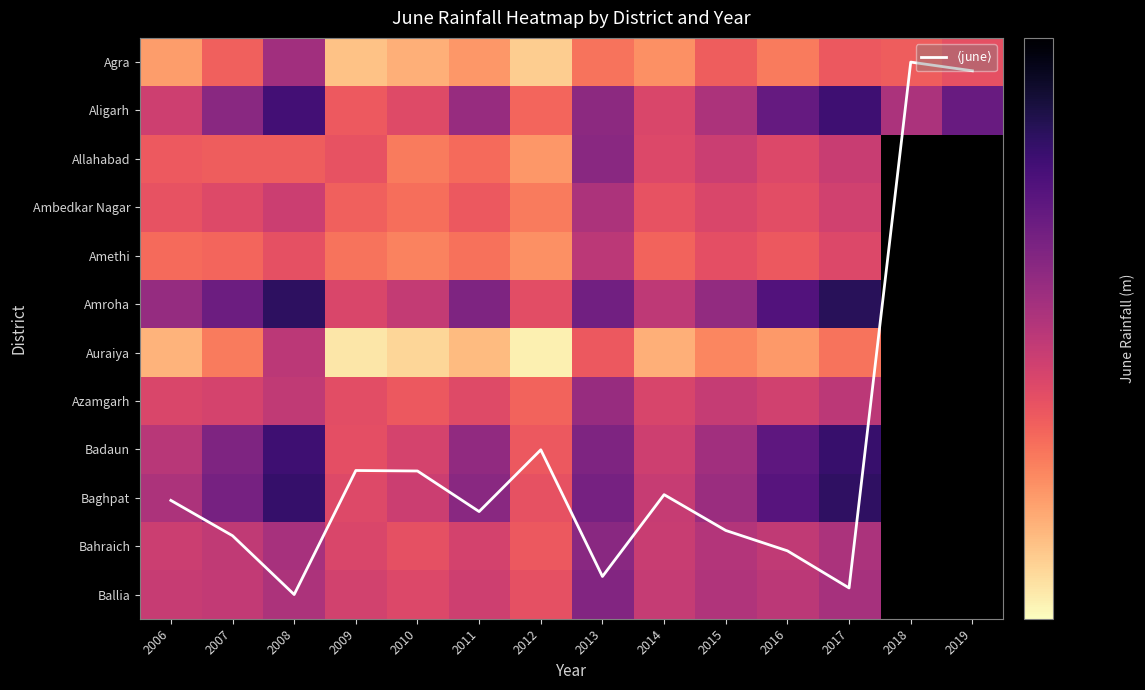

Is the value of Badaun at 2008 greater than the value of $\langle$june$\rangle$ at 2014?

No